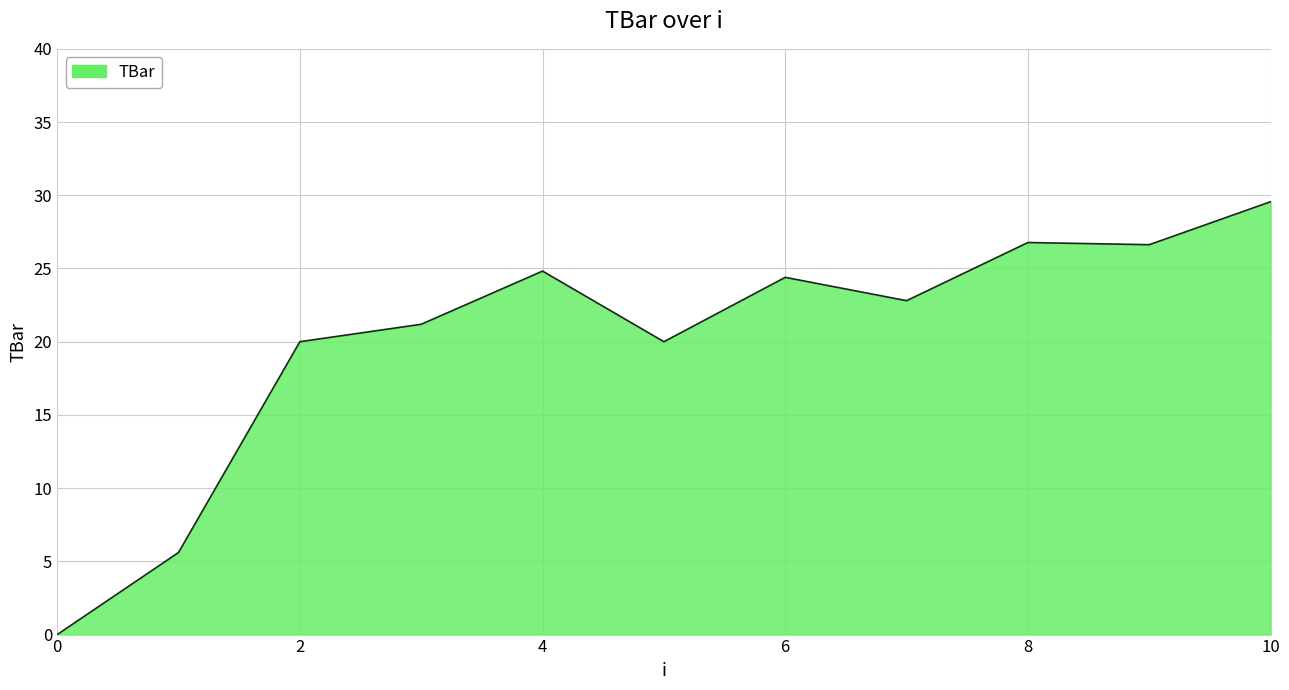

What is the difference between the maximum and minimum values?

29.6